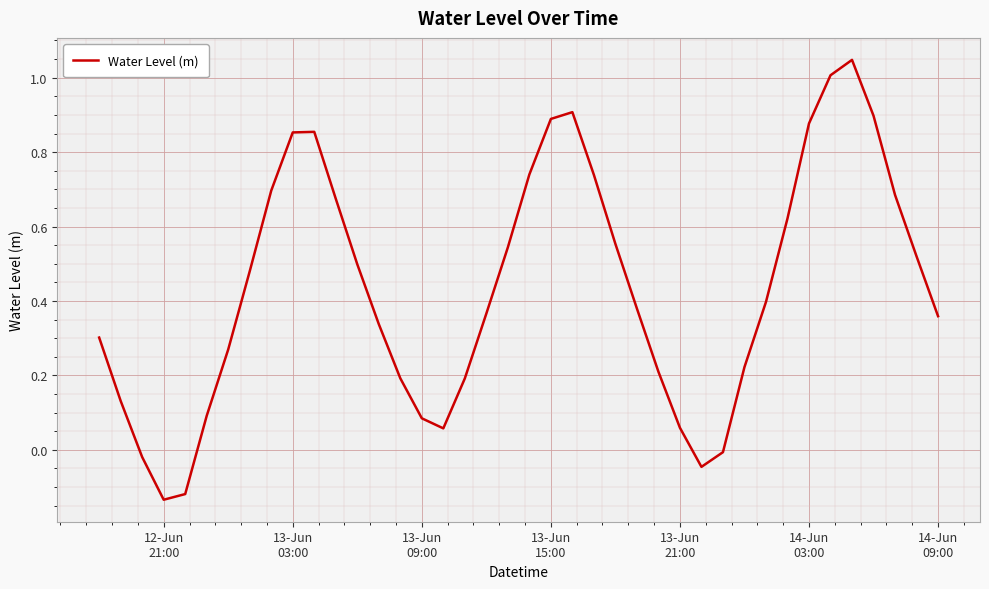

Count the number of values greater than 0.

35